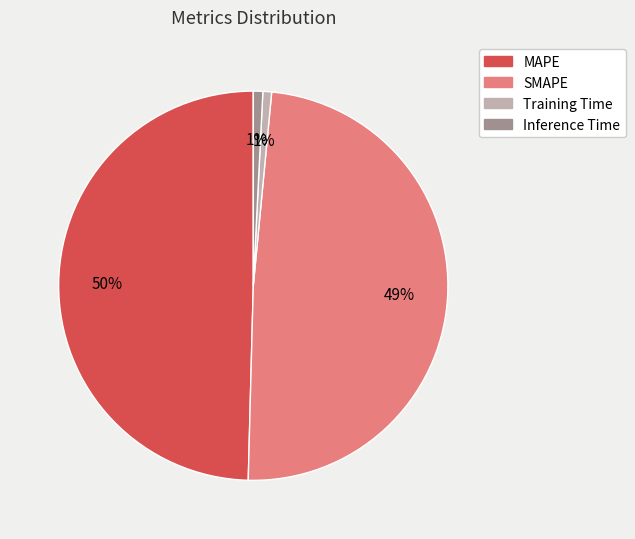

Is it true that MAPE is 55% of the pie?

False